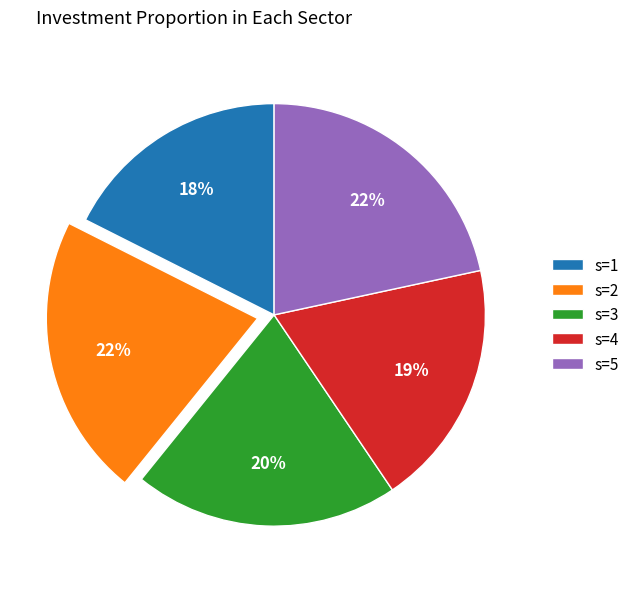

To the nearest percent, what is the average slice percentage?

20%